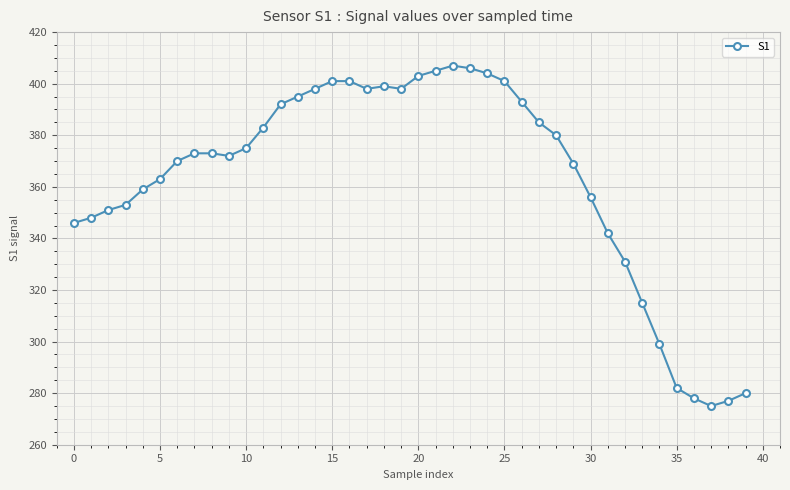

What is the smallest value displayed?

275